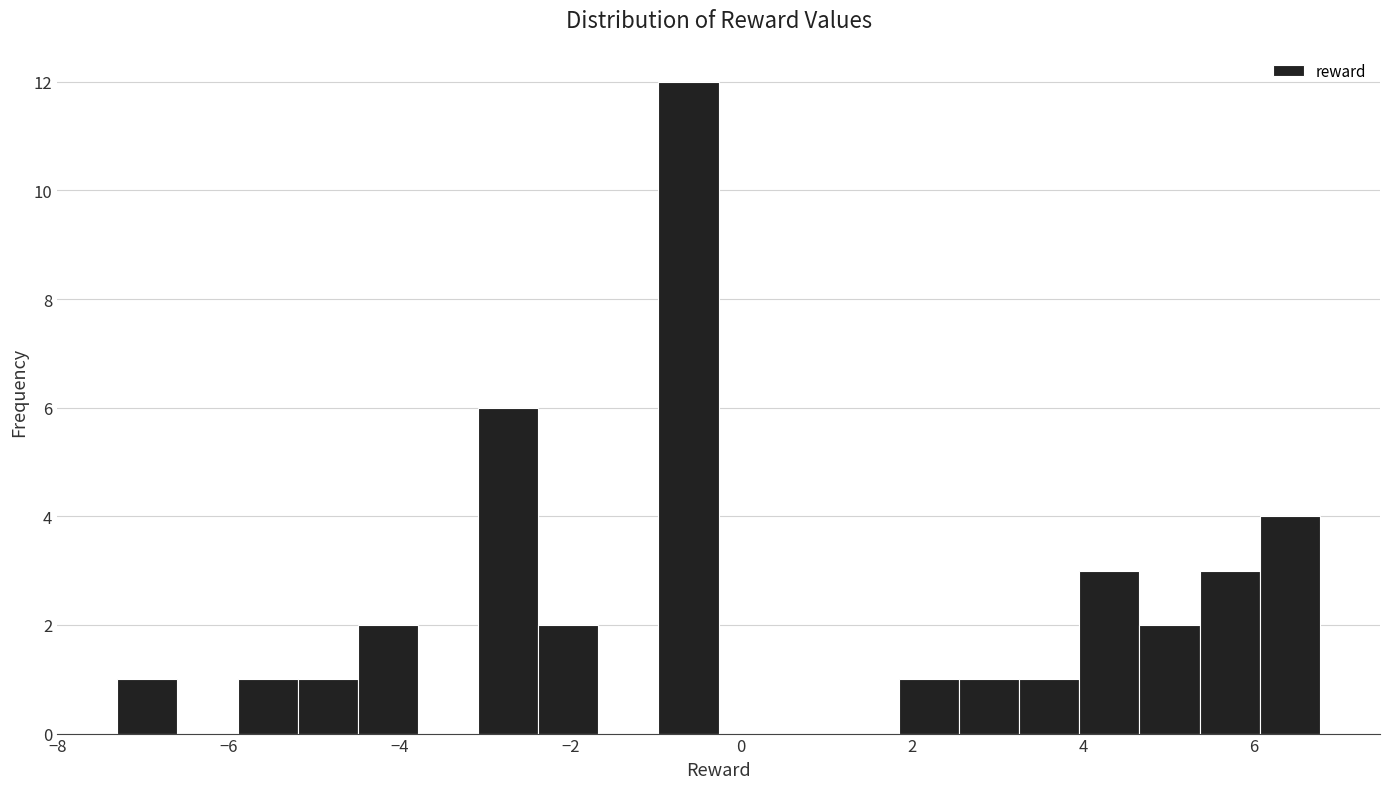

Around what value on the x-axis is the tallest bar? Give the approximate position of its centre, as read against the axis.

-0.6